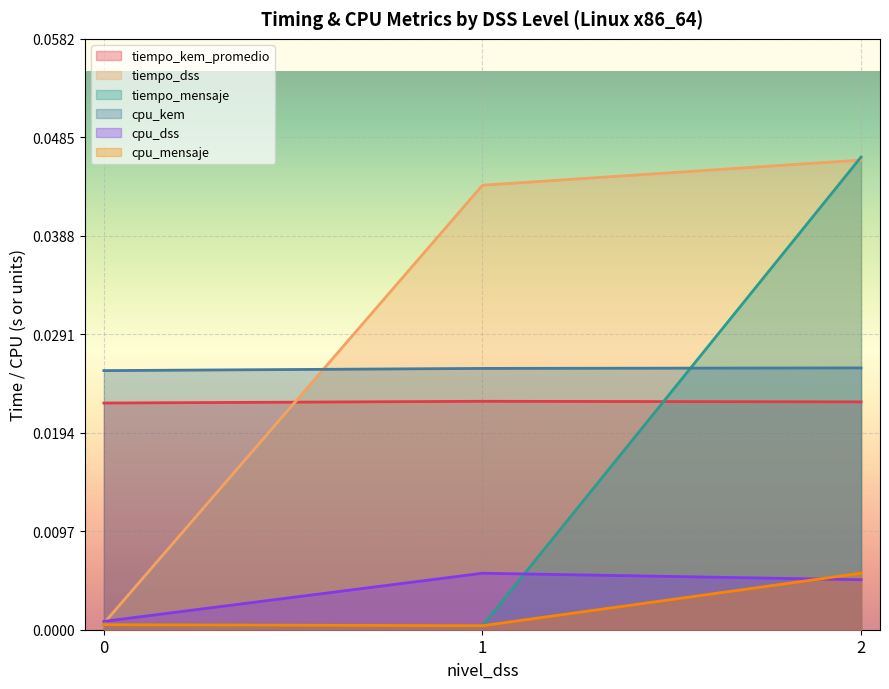

Which series has the largest total across all categories?

tiempo_dss